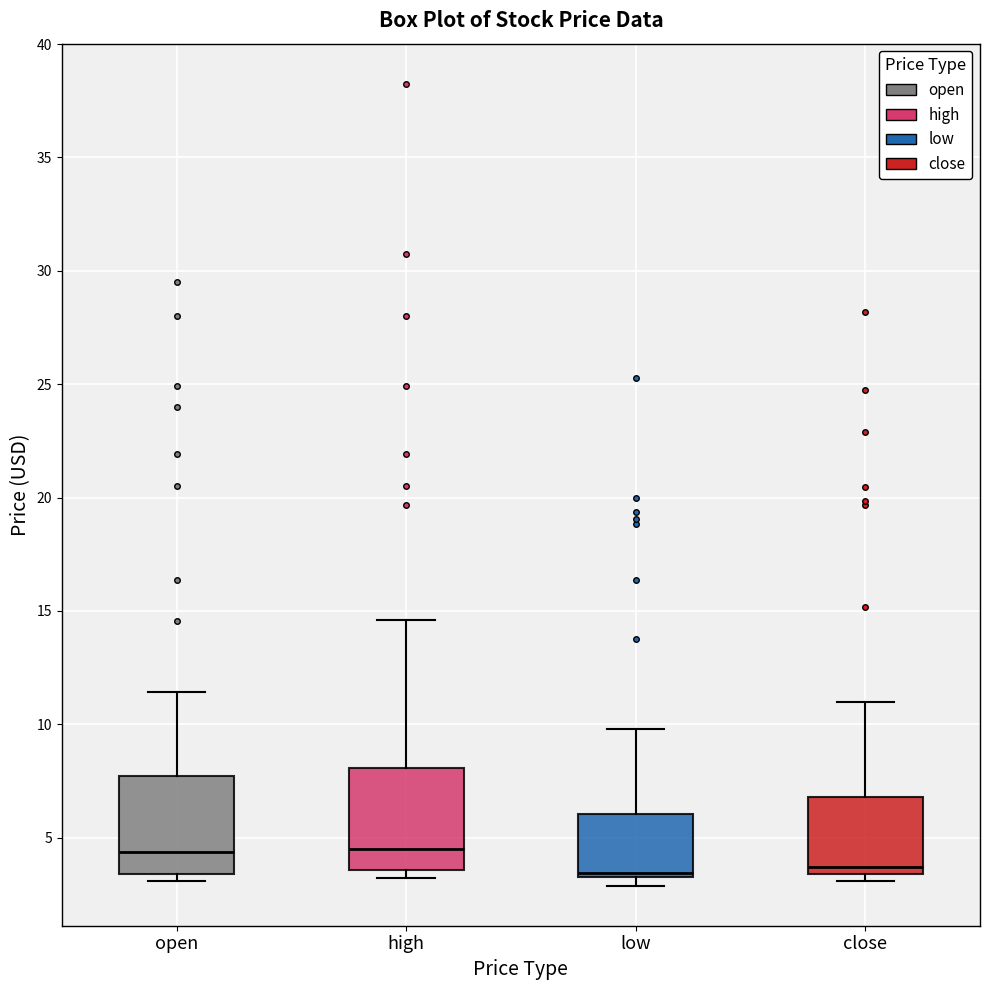

Reading left to right, transcribe this box plot: for each box, give where its median line is, the range the box spans, and where its two whiskers end, as read against the y-axis. The values are not printed on the chart, so give them approximately, as read against the axis.

open: median 4.5, box 3.5 to 7.5, whiskers 3.0 to 11.5
high: median 4.5, box 3.5 to 8.0, whiskers 3.0 to 14.5
low: median 3.5 (just above the box's lower edge), box 3.5 to 6.0, whiskers 3.0 to 10.0
close: median 3.5 (just above the box's lower edge), box 3.5 to 7.0, whiskers 3.0 to 11.0